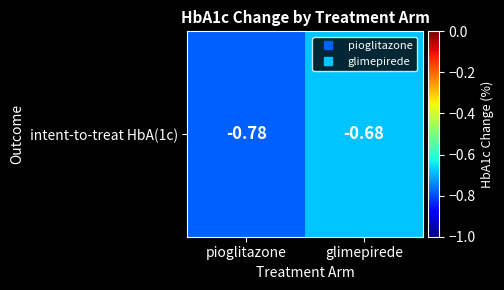

Is it true that the value at pioglitazone is -0.2?

False